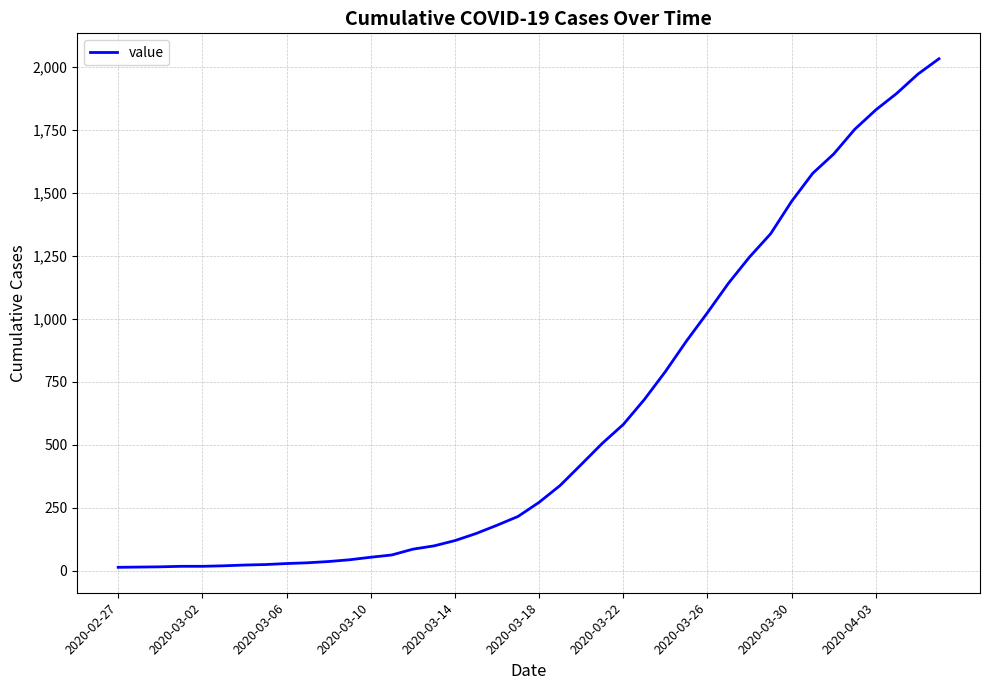

How many distinct data groups are displayed?

1